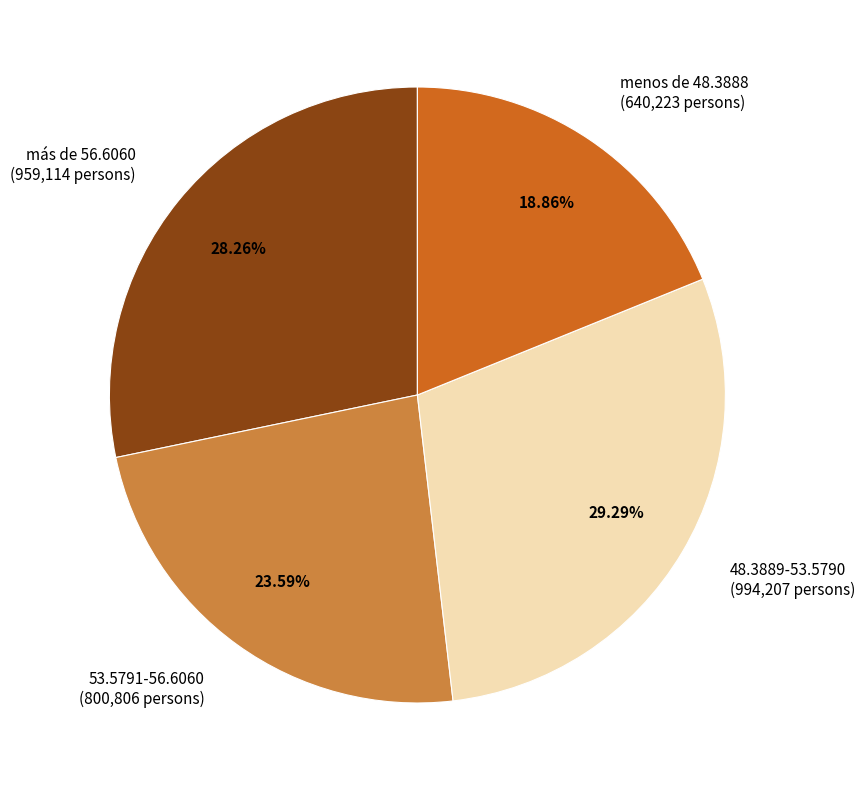

Count the number of slices in the pie.

4